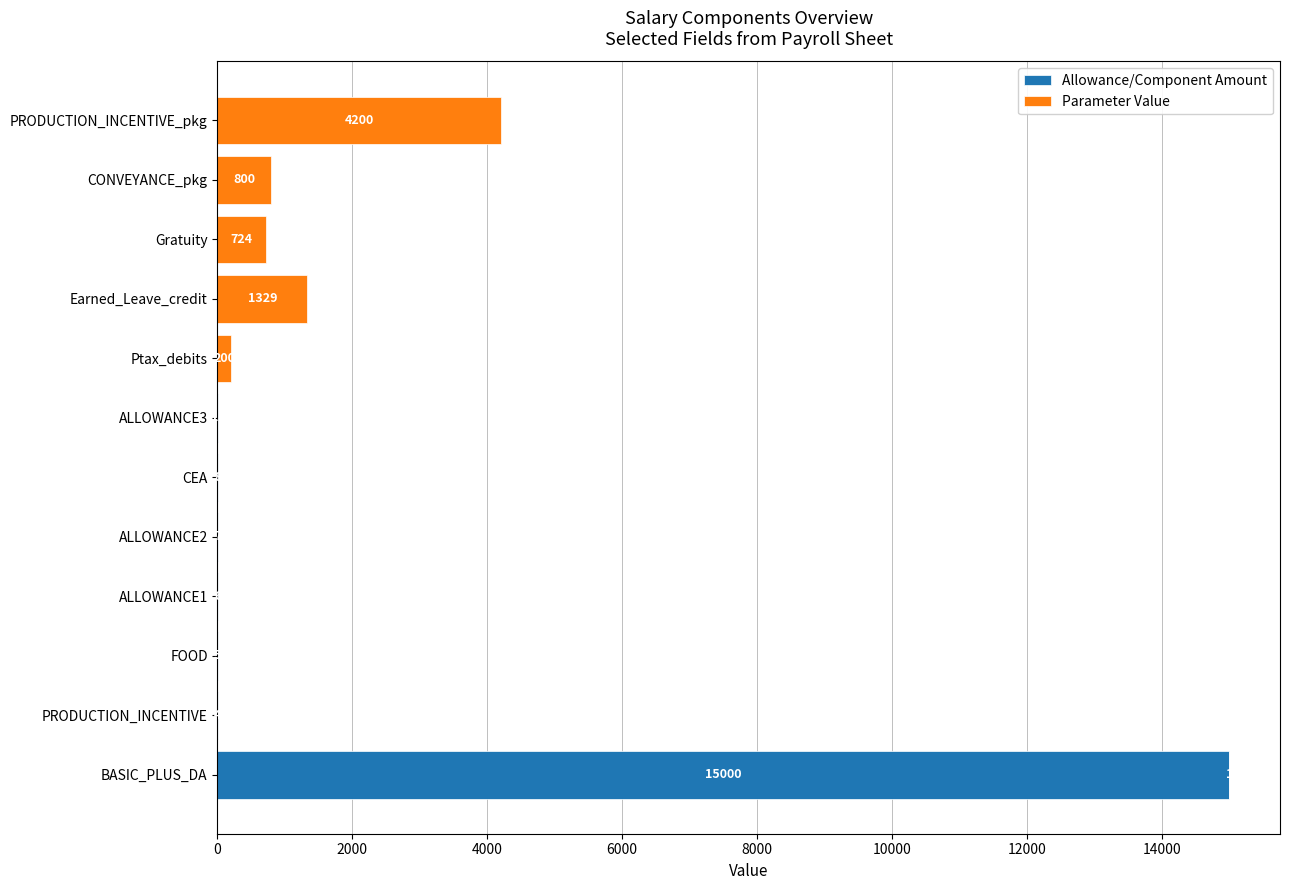

What is the maximum value for Allowance/Component Amount?

15000